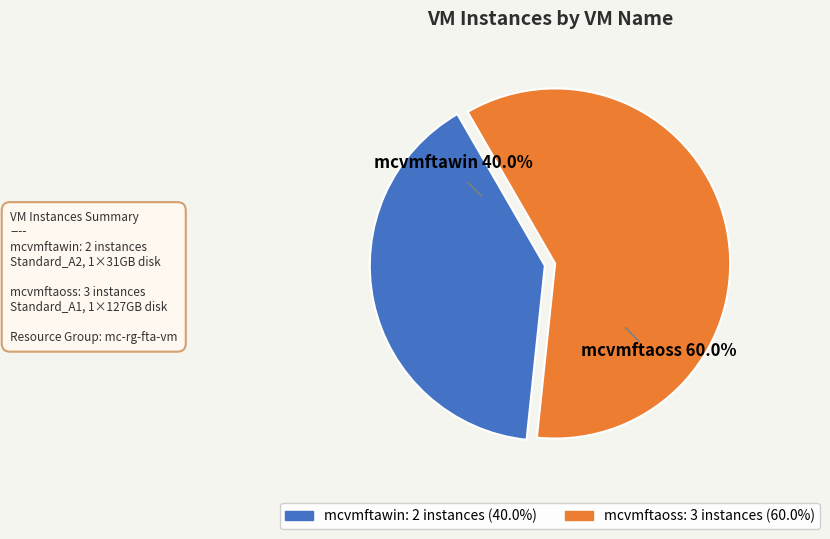

What percentage is the mcvmftaoss slice, to the nearest percent?

60%